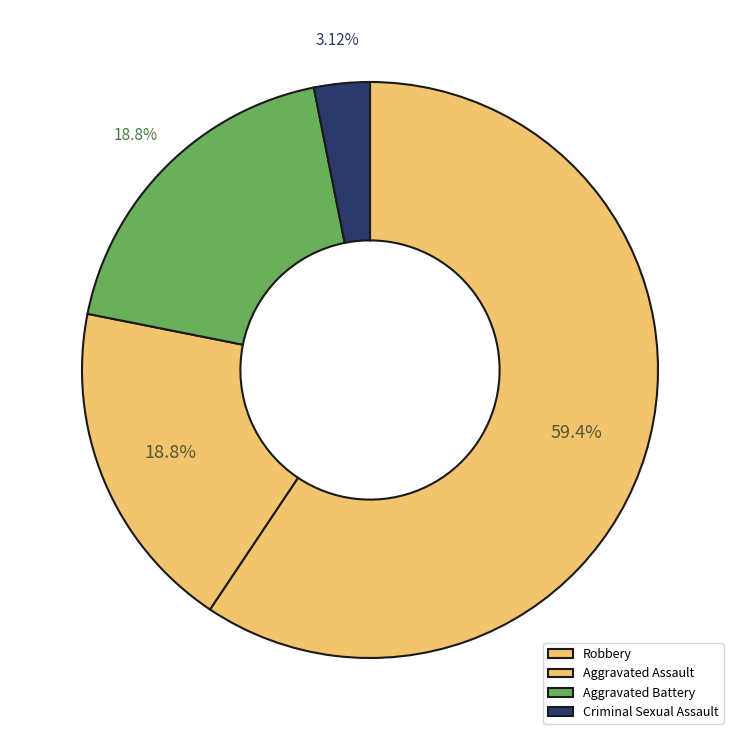

Which category has the smallest portion of the pie?

Criminal Sexual Assault